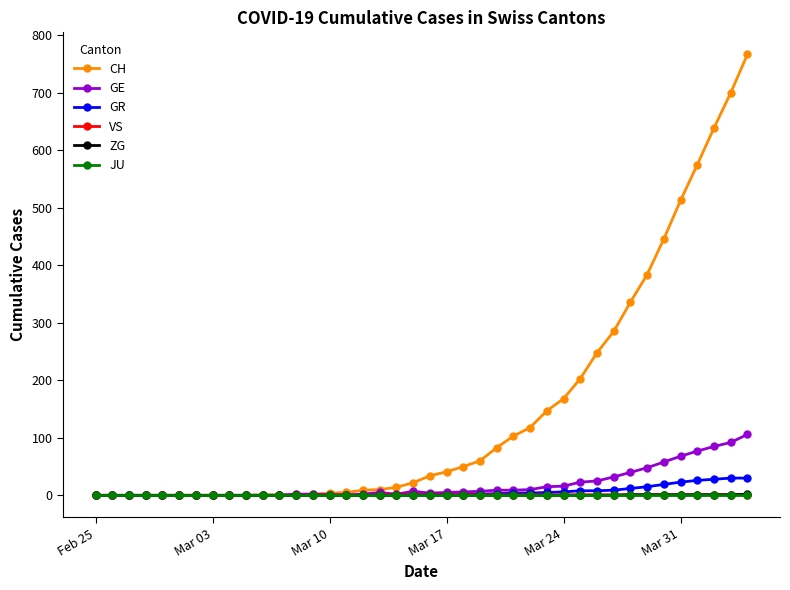

Which series has the widest spread of values?

CH